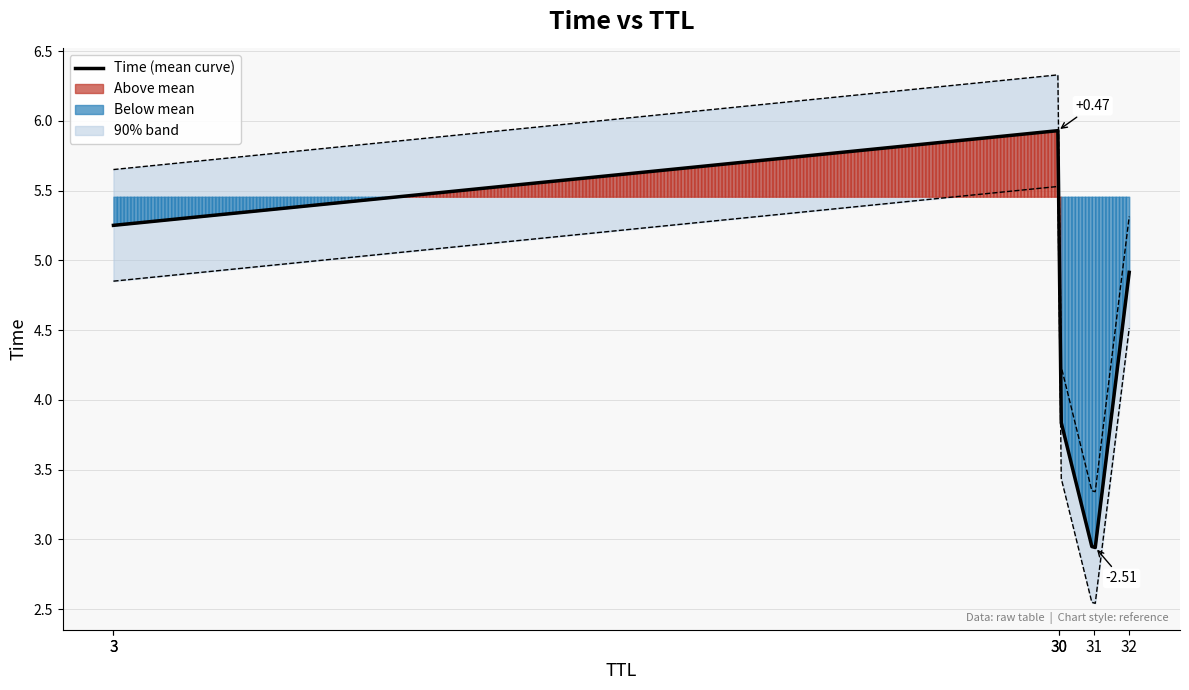

What is the difference between the values at 31 and 30?

1.0